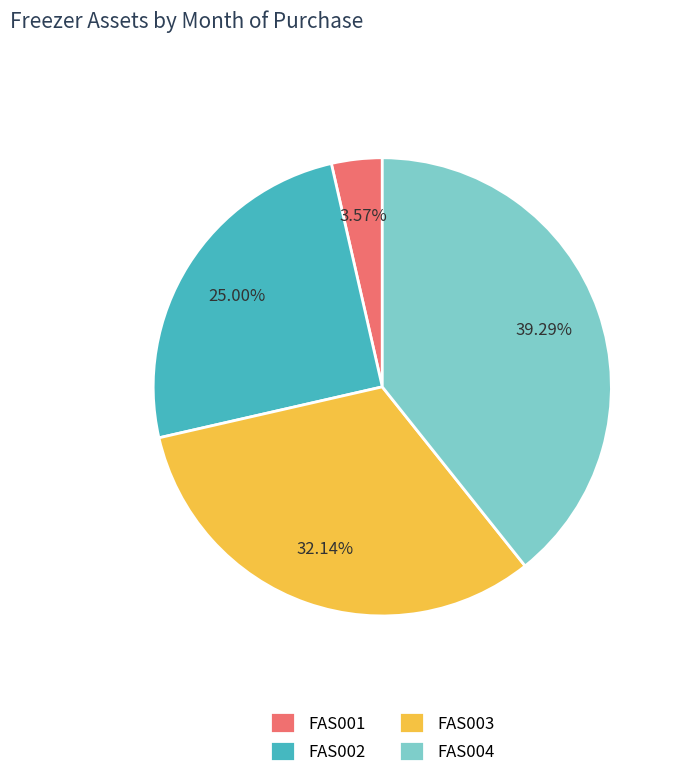

Is there a majority slice in this chart?

No